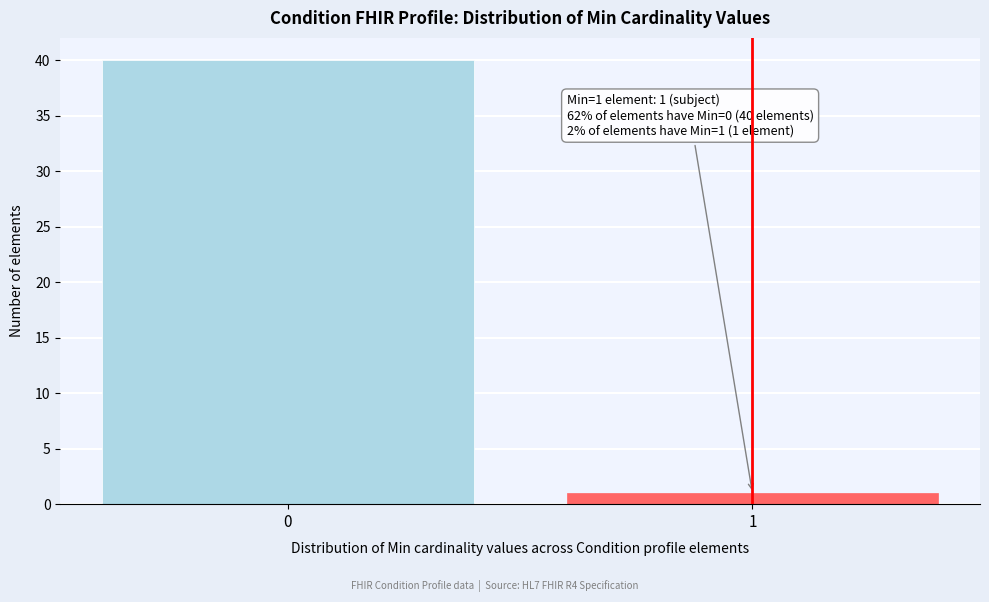

Reading right to left, what are all the values shown in this chart?

1	40